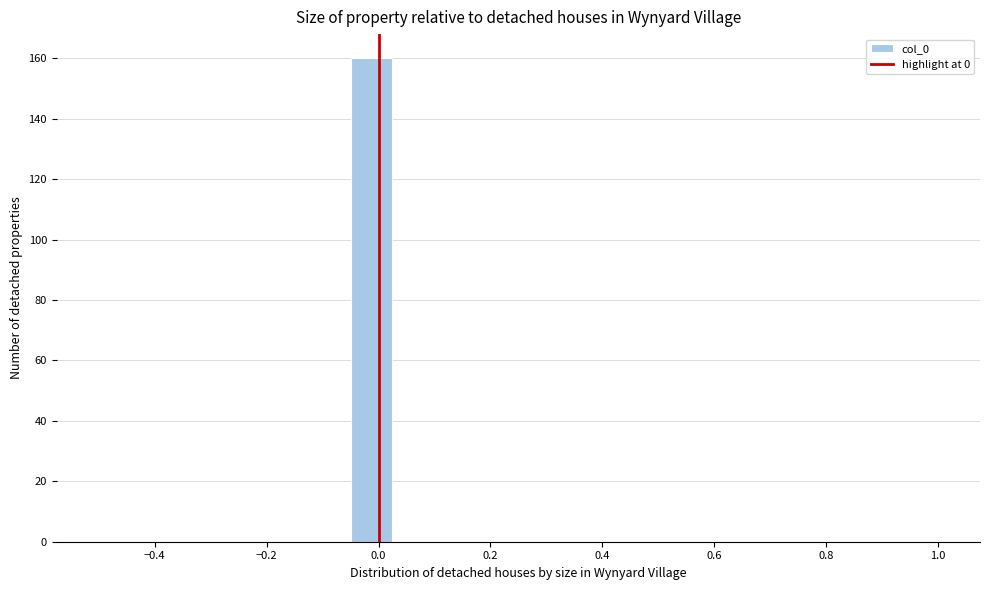

Around what value on the x-axis is the tallest bar? Give the approximate position of its centre, as read against the axis.

-0.02